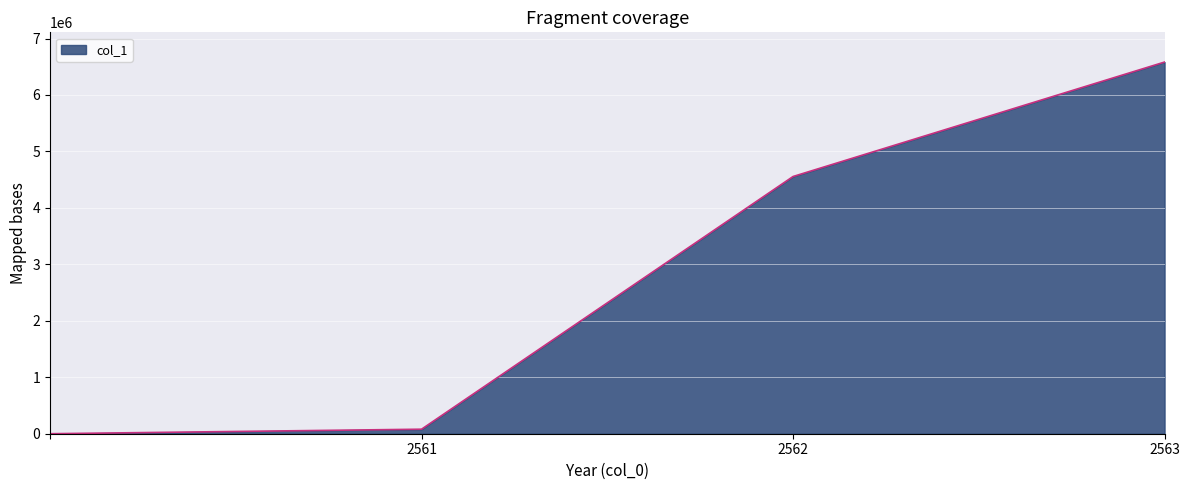

True or false: there are more than 1 points higher than both neighbors.

False